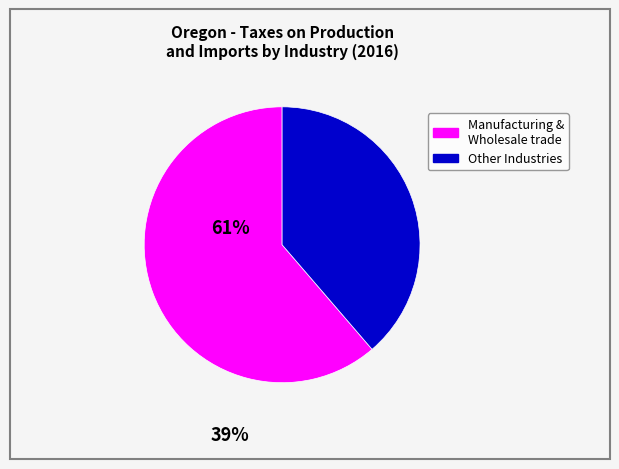

Is there any slice that represents more than half of the pie?

Yes